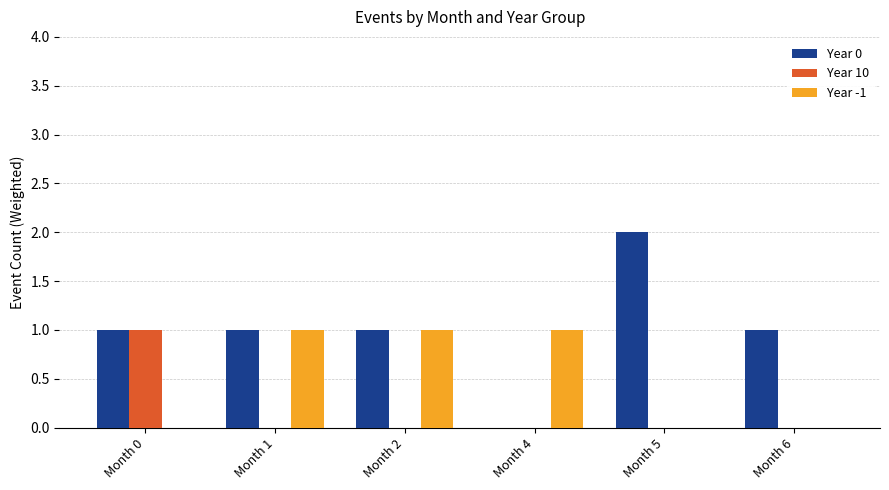

True or false: Year -1 has a value of 2 at Month 1.

False